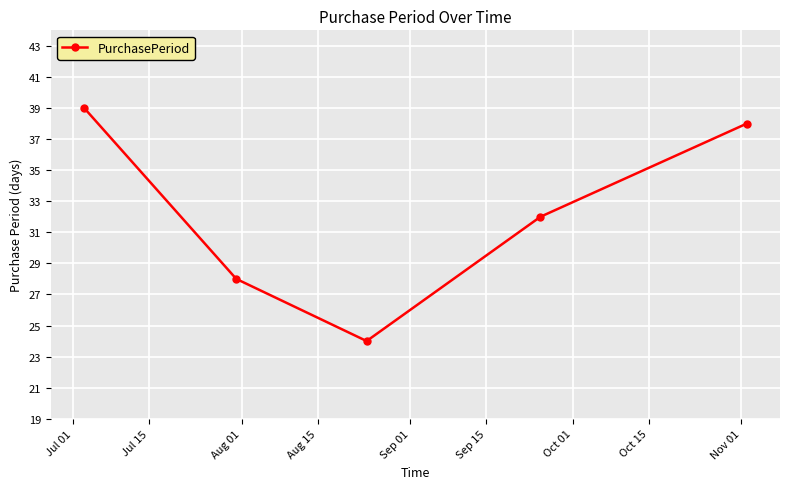

True or false: there are more than 1 points higher than both neighbors.

False